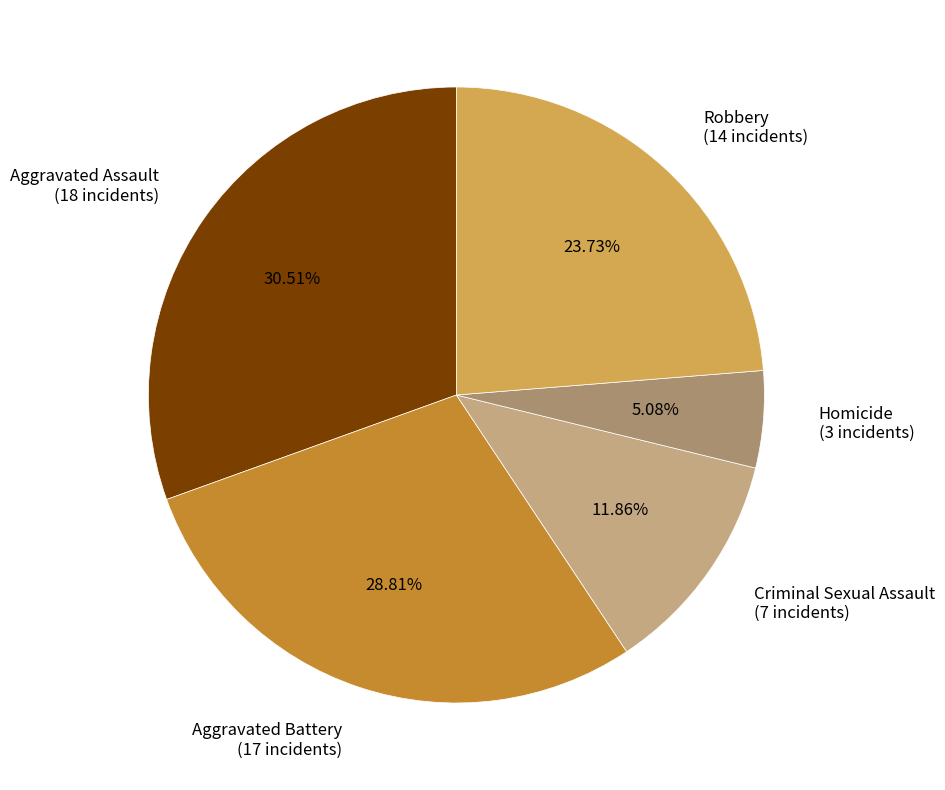

To the nearest percent, what is the difference between the Criminal Sexual Assault and Aggravated Battery slice percentages?

17%